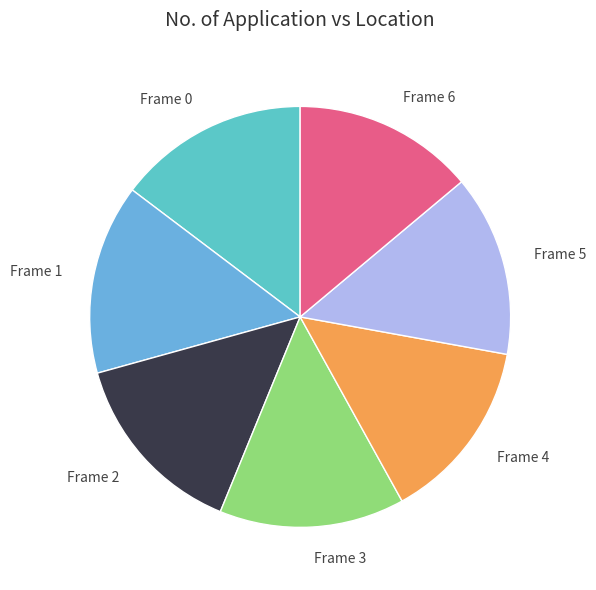

Does any single category account for the majority?

No